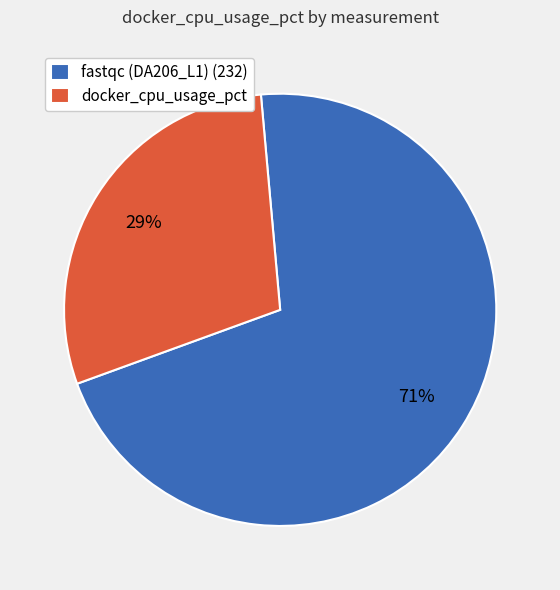

Combined, do fastqc (DA206_L1) (232) and docker_cpu_usage_pct account for over 50%?

Yes